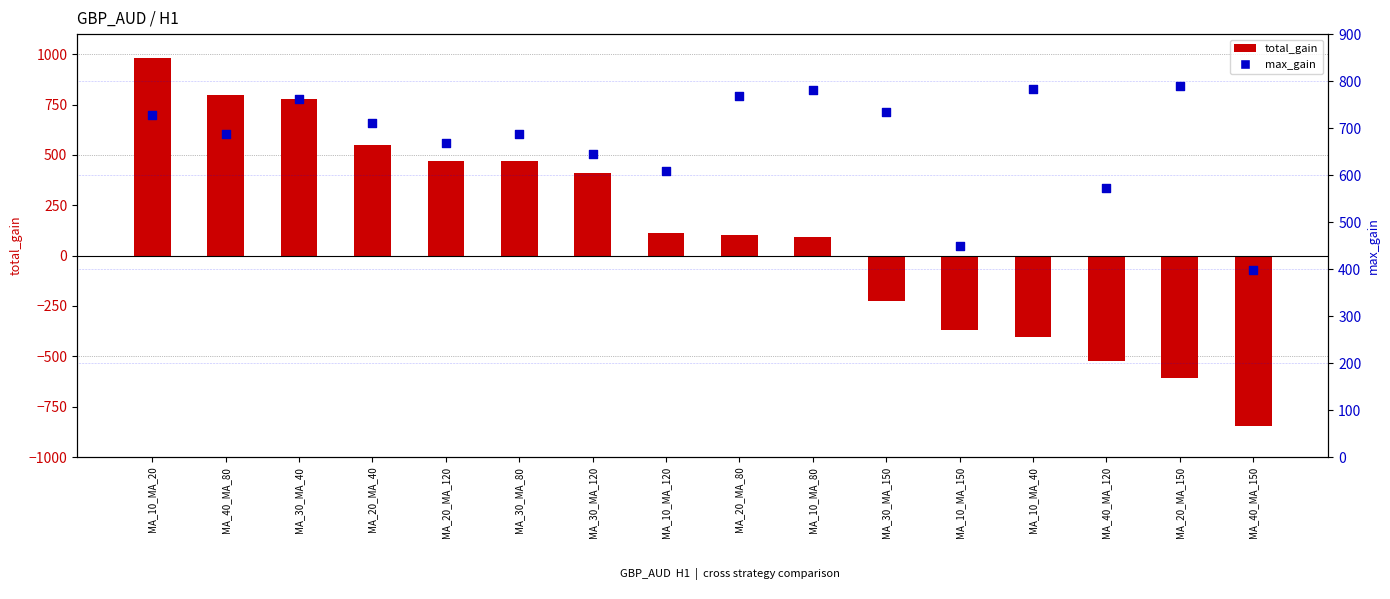

What is the total value across all series at MA_40_MA_120?

48